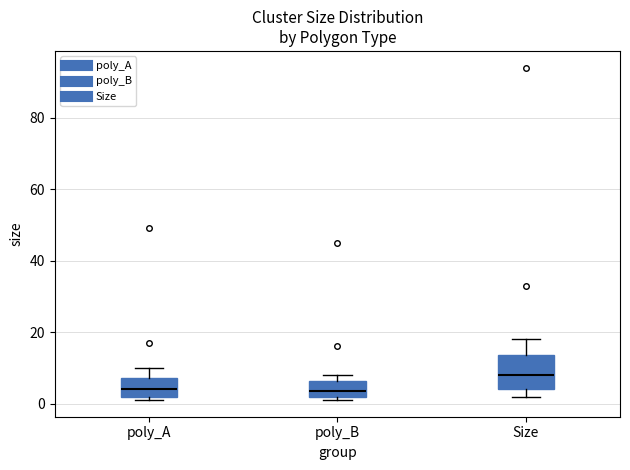

Reading left to right, transcribe this box plot: for each box, give where its median line is, the range the box spans, and where its two whiskers end, as read against the y-axis. The values are not printed on the chart, so give them approximately, as read against the axis.

poly_A: median 4, box 2 to 8, whiskers 2 (just below the box's lower edge) to 10
poly_B: median 4, box 2 to 6, whiskers 2 (just below the box's lower edge) to 8
Size: median 8, box 4 to 14, whiskers 2 to 18